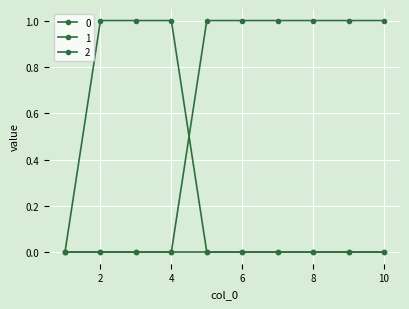

Count the number of categories in the chart.

10